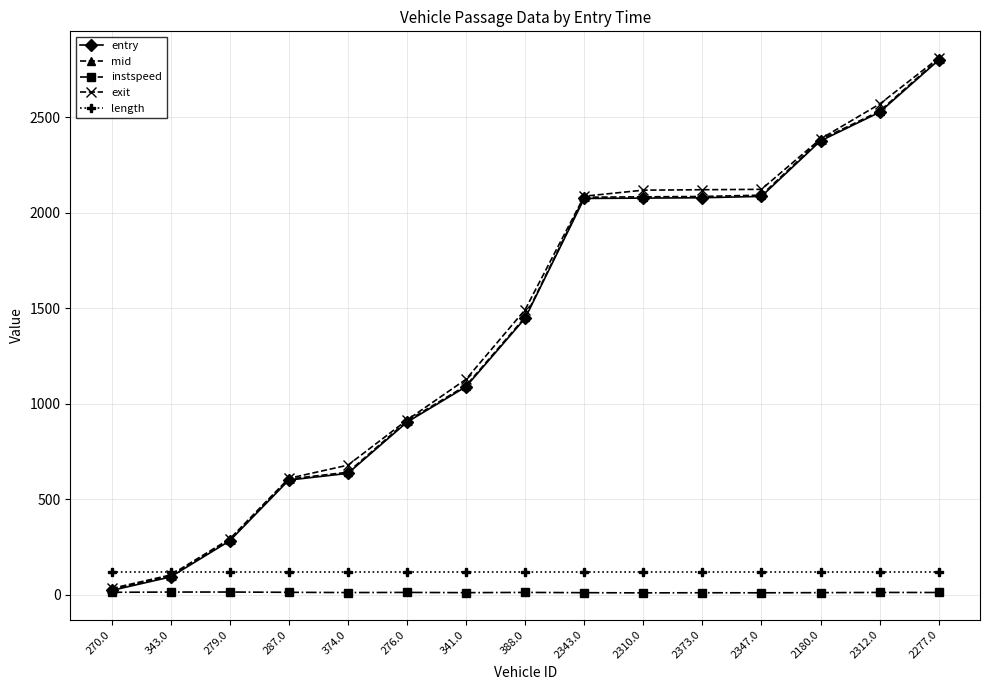

True or false: mid has a value of 1510.4 at 2312.0.

False